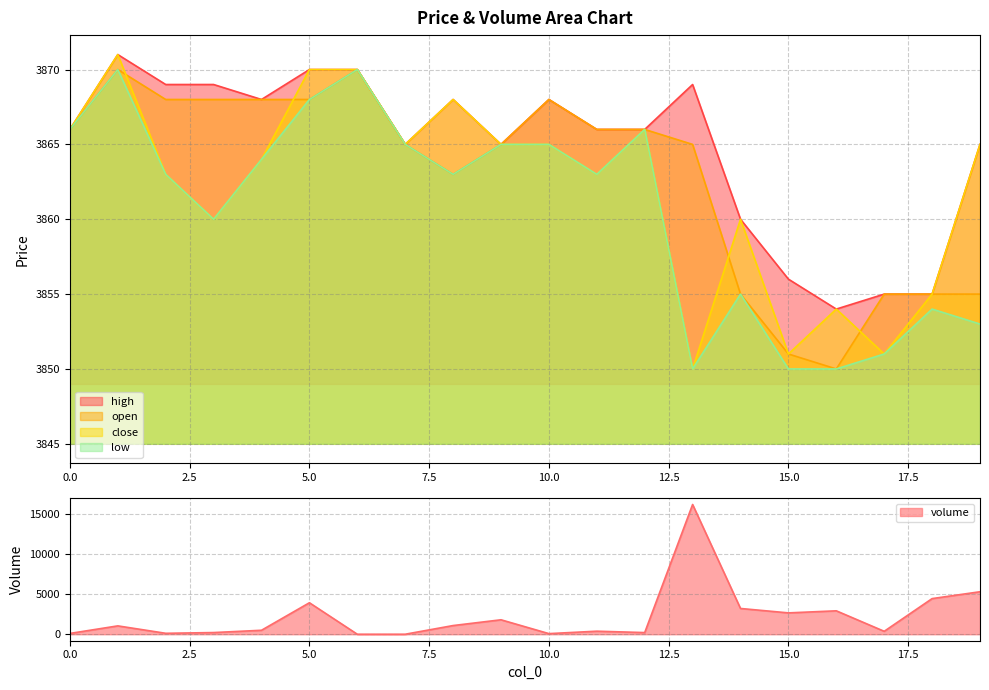

Reading left to right, what are all the values shown in this chart?

volume: 0=100.0	1=1041.3	2=116.7	3=208.7	4=494.8	5=3922.1	6=0.0	7=1.0	8=1081.4	9=1799.6	10=75.4	11=379.1	12=205.5	13=16161.1	14=3209.3	15=2659.1	16=2916.4	17=365.0	18=4438.5	19=5293.1
high: 0=3866.0	1=3871.0	2=3869.0	3=3869.0	4=3868.0	5=3870.0	6=3870.0	7=3865.0	8=3868.0	9=3865.0	10=3868.0	11=3866.0	12=3866.0	13=3869.0	14=3860.0	15=3856.0	16=3854.0	17=3855.0	18=3855.0	19=3865.0
open: 0=3866.0	1=3870.0	2=3868.0	3=3868.0	4=3868.0	5=3868.0	6=3870.0	7=3865.0	8=3863.0	9=3865.0	10=3868.0	11=3866.0	12=3866.0	13=3865.0	14=3855.0	15=3851.0	16=3850.0	17=3855.0	18=3855.0	19=3855.0
close: 0=3866.0	1=3871.0	2=3863.0	3=3860.0	4=3864.0	5=3870.0	6=3870.0	7=3865.0	8=3868.0	9=3865.0	10=3865.0	11=3863.0	12=3866.0	13=3850.0	14=3860.0	15=3851.0	16=3854.0	17=3851.0	18=3855.0	19=3865.0
low: 0=3866.0	1=3870.0	2=3863.0	3=3860.0	4=3864.0	5=3868.0	6=3870.0	7=3865.0	8=3863.0	9=3865.0	10=3865.0	11=3863.0	12=3866.0	13=3850.0	14=3855.0	15=3850.0	16=3850.0	17=3851.0	18=3854.0	19=3853.0